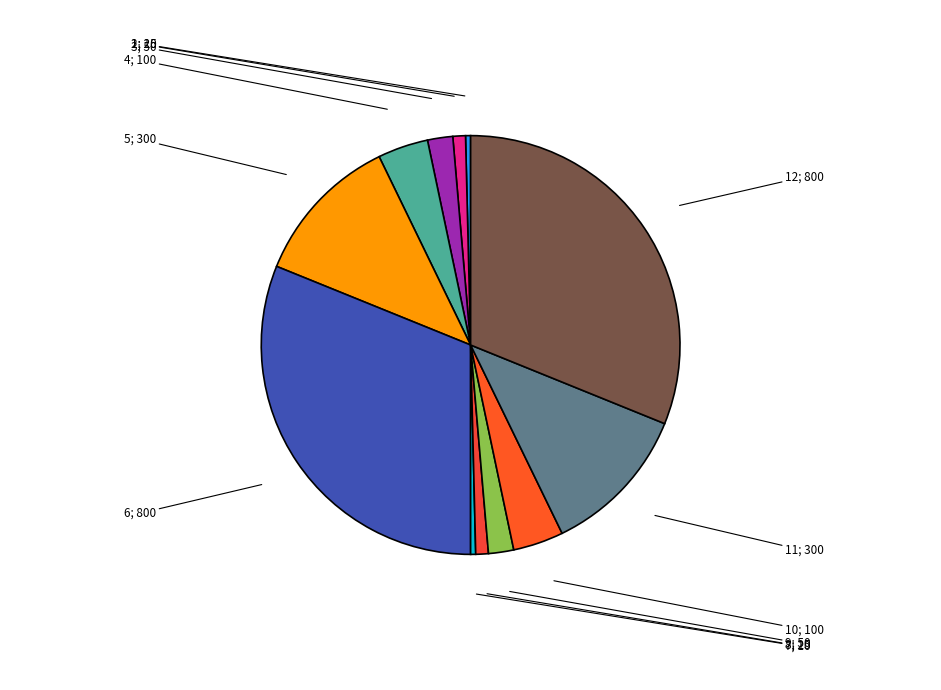

Is there any slice that represents more than half of the pie?

No